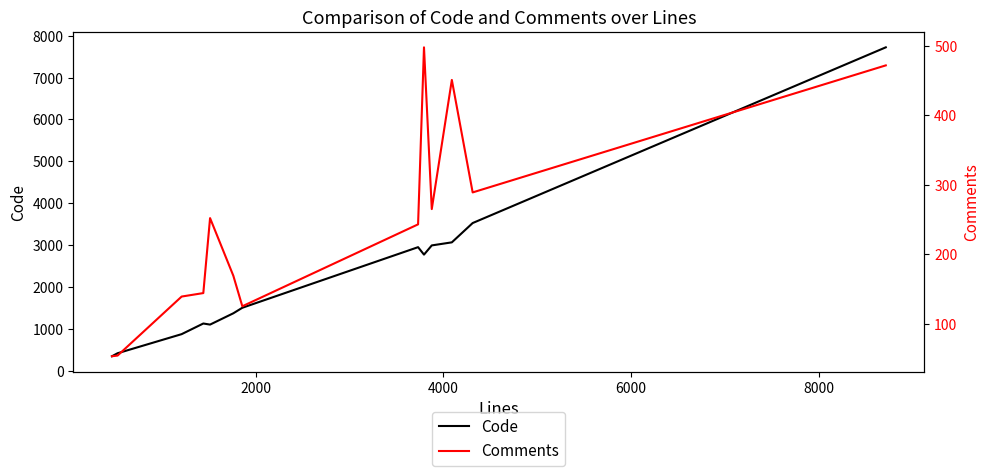

True or false: Code and Comments cross at least once.

False